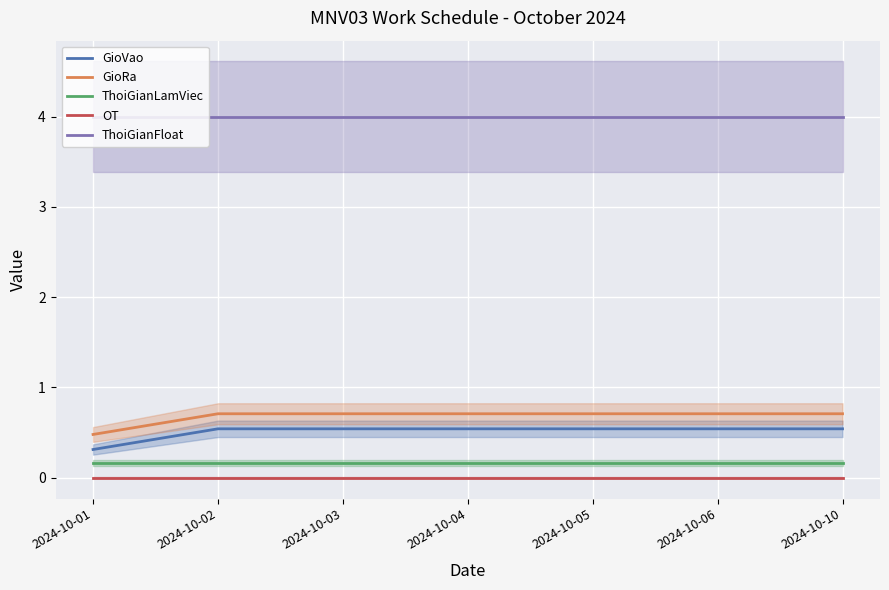

Which series has the largest total across all categories?

ThoiGianFloat